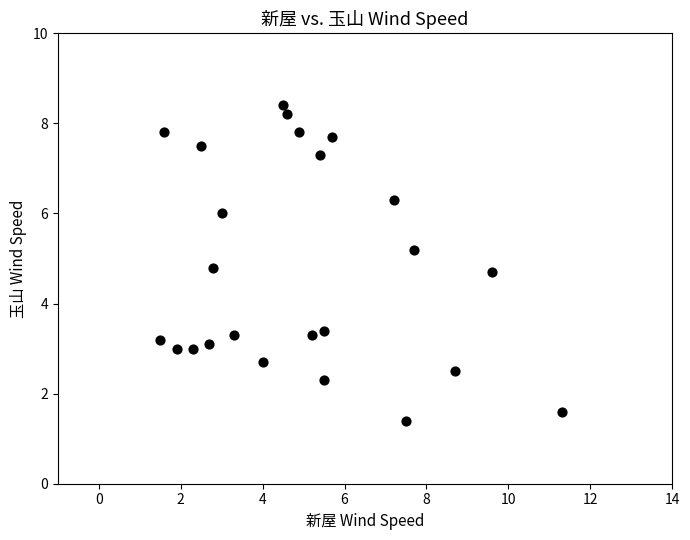

What Y value in the scatter plot is closest to 4?

3.4